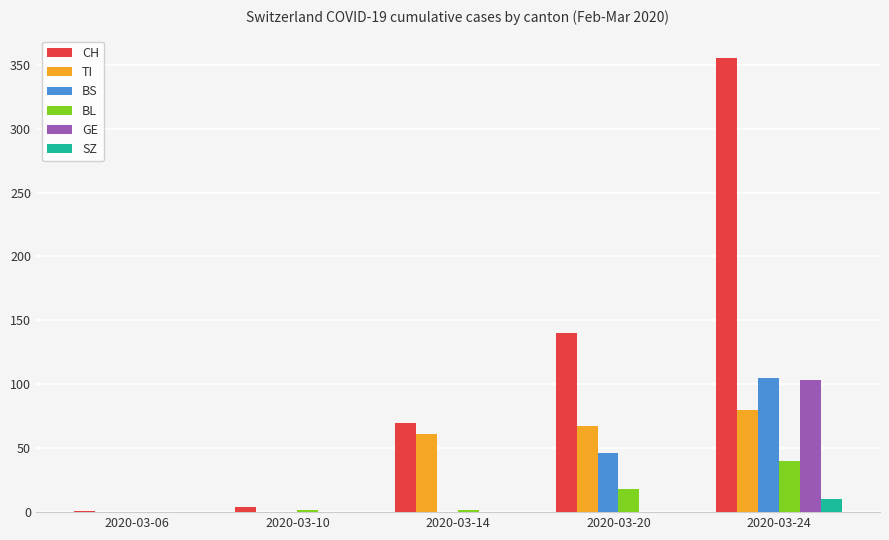

True or false: GE has a value of -38 at 2020-03-20.

False